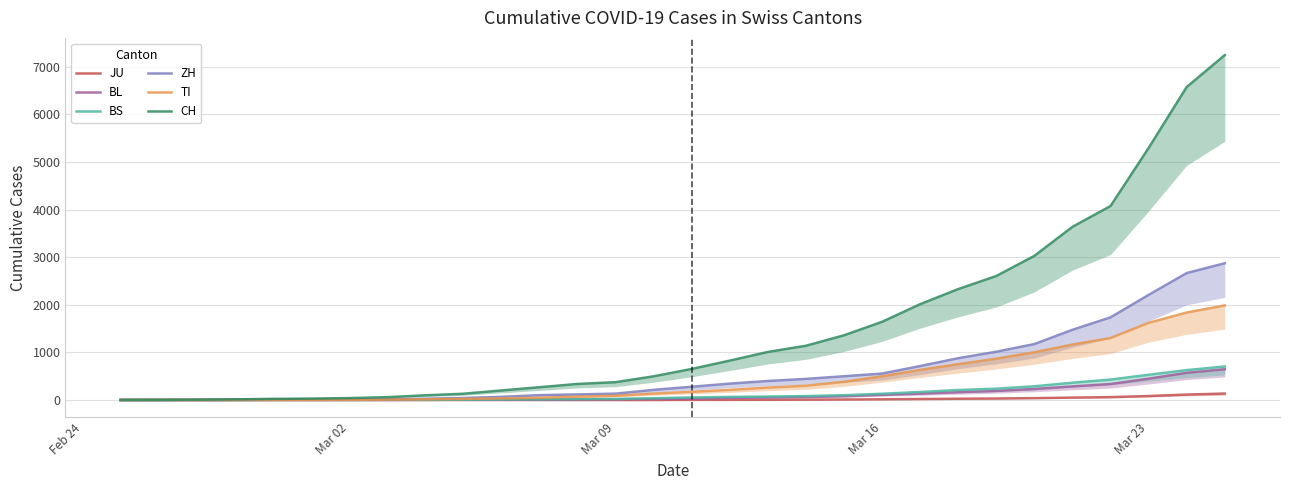

What is the label of the 1st point from the left?

Feb 24